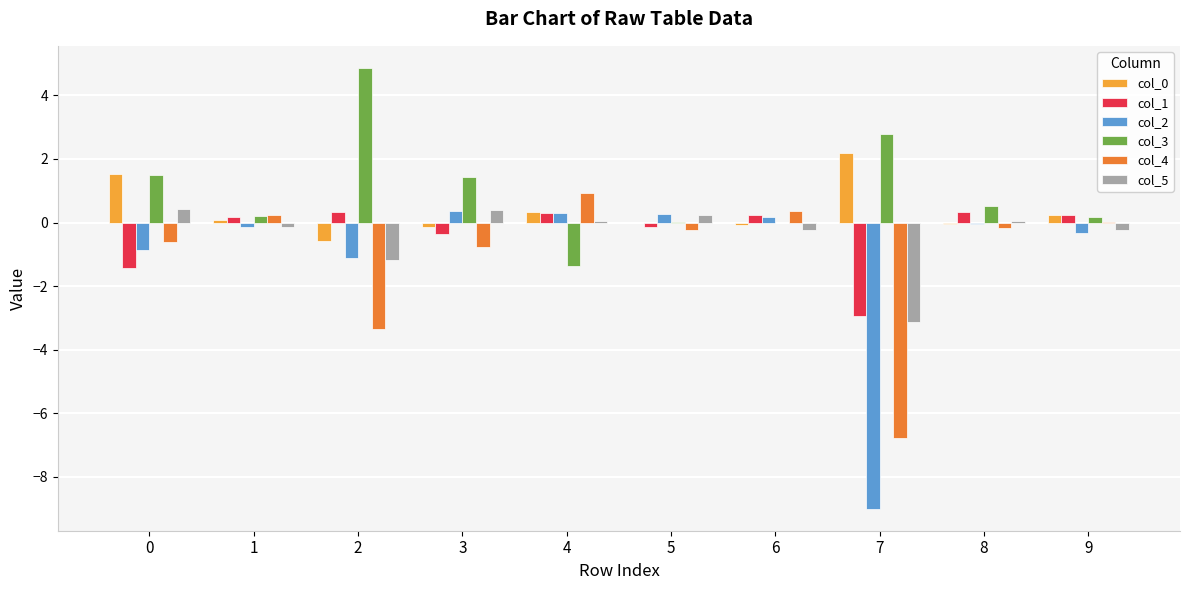

Does the chart contain stacked bars?

No